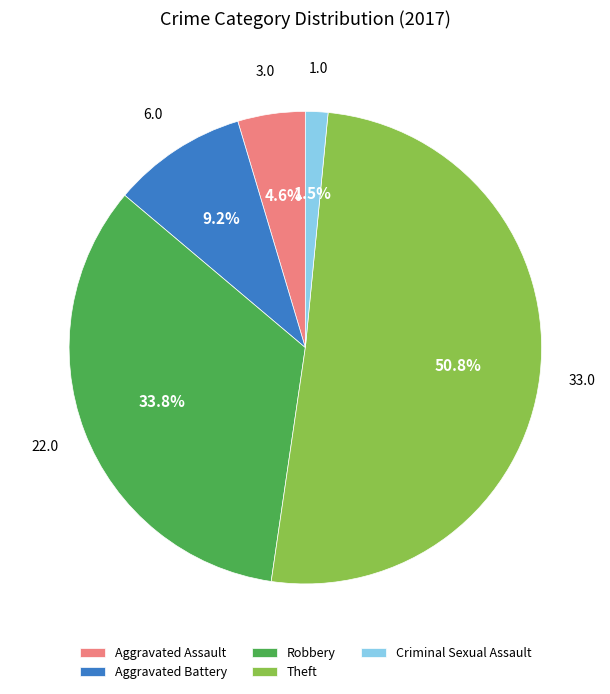

To the nearest percent, what is the combined percentage of Theft and Robbery?

85%